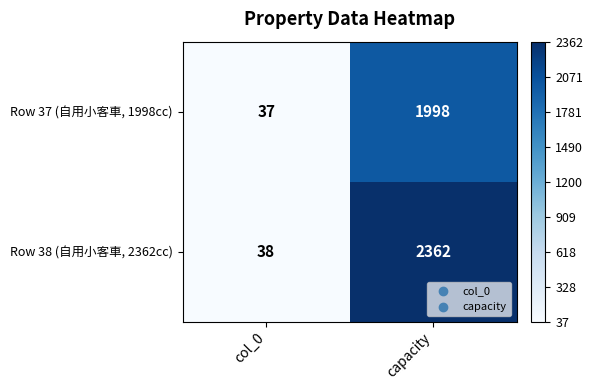

What is the sum of the Row 38 (自用小客車, 2362cc) values at col_0 and capacity?

2400